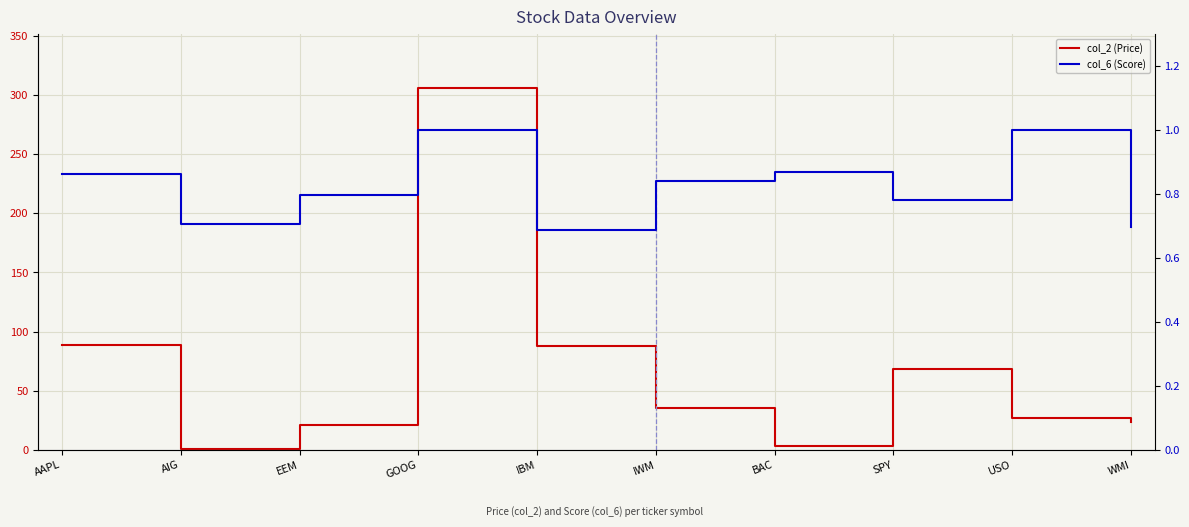

Which series changed the most between EEM and IWM?

col_2 (Price)